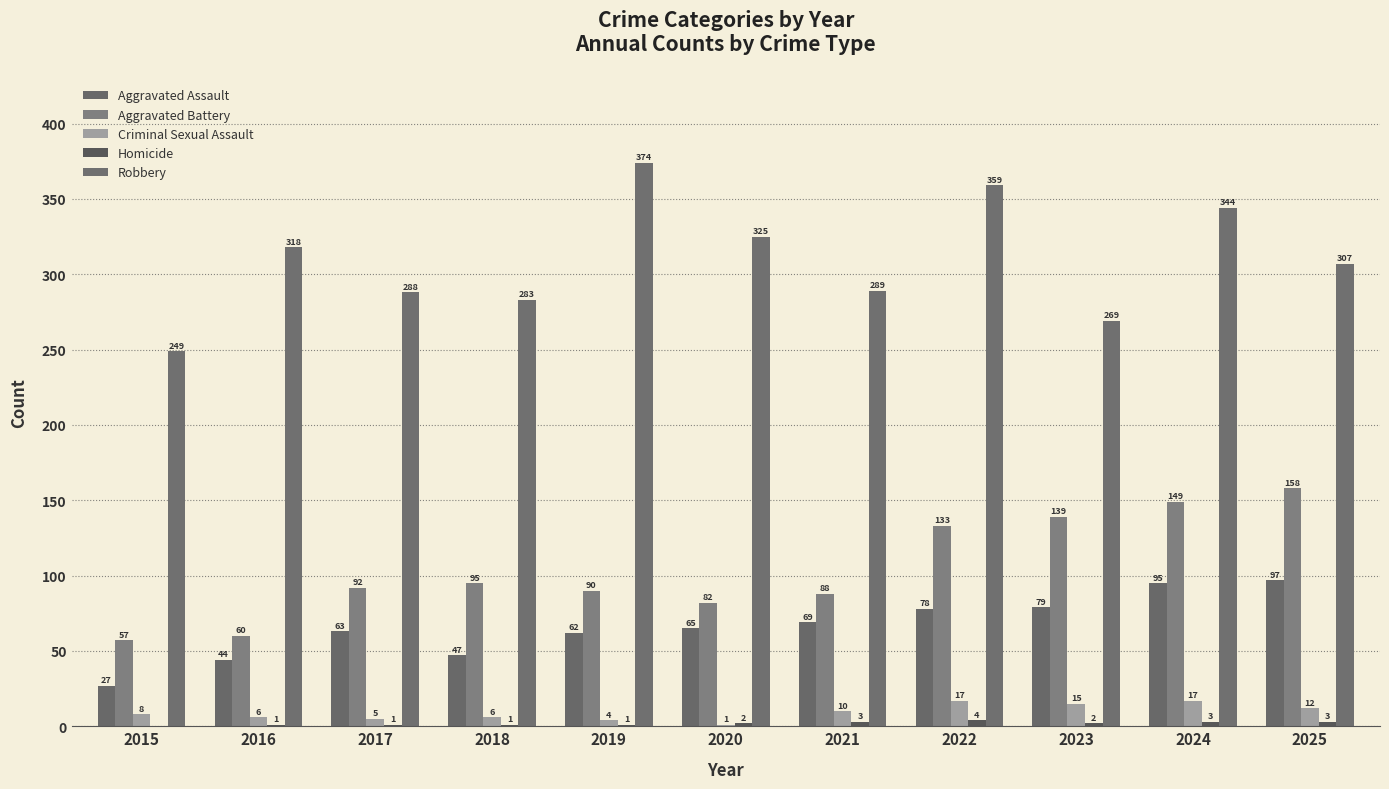

Is the value of Aggravated Battery at 2016 greater than the value of Aggravated Assault at 2017?

No